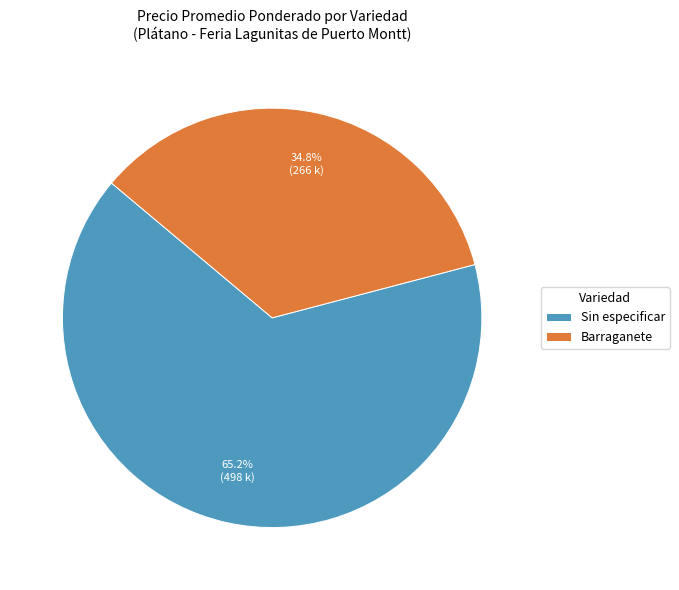

Rank the categories by value from highest to lowest.

Sin especificar, Barraganete